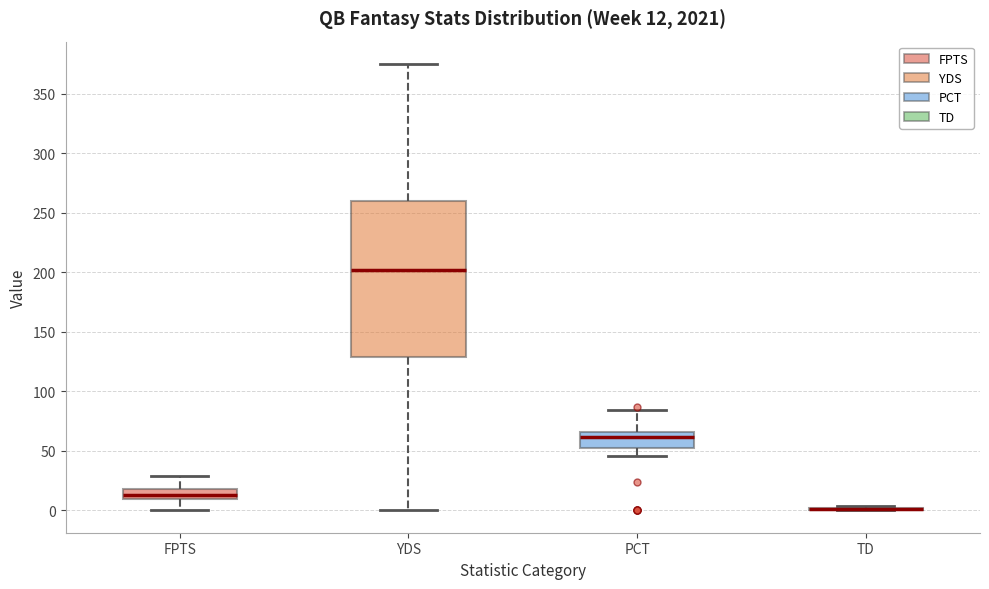

Which box is the tallest, from its lower edge to its upper edge?

YDS